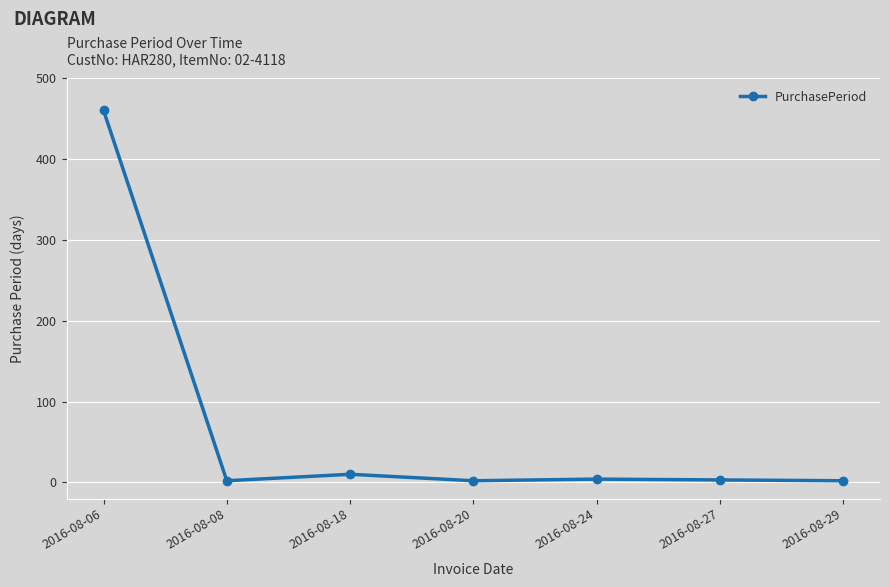

Is it true that the value at 2016-08-06 is 222?

False